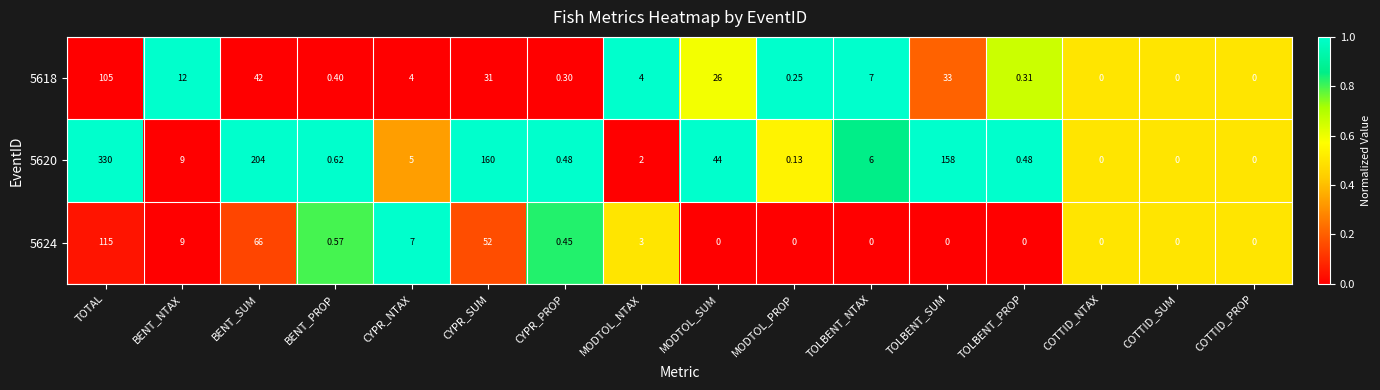

At which label is 5624 closest to 57?

CYPR_SUM